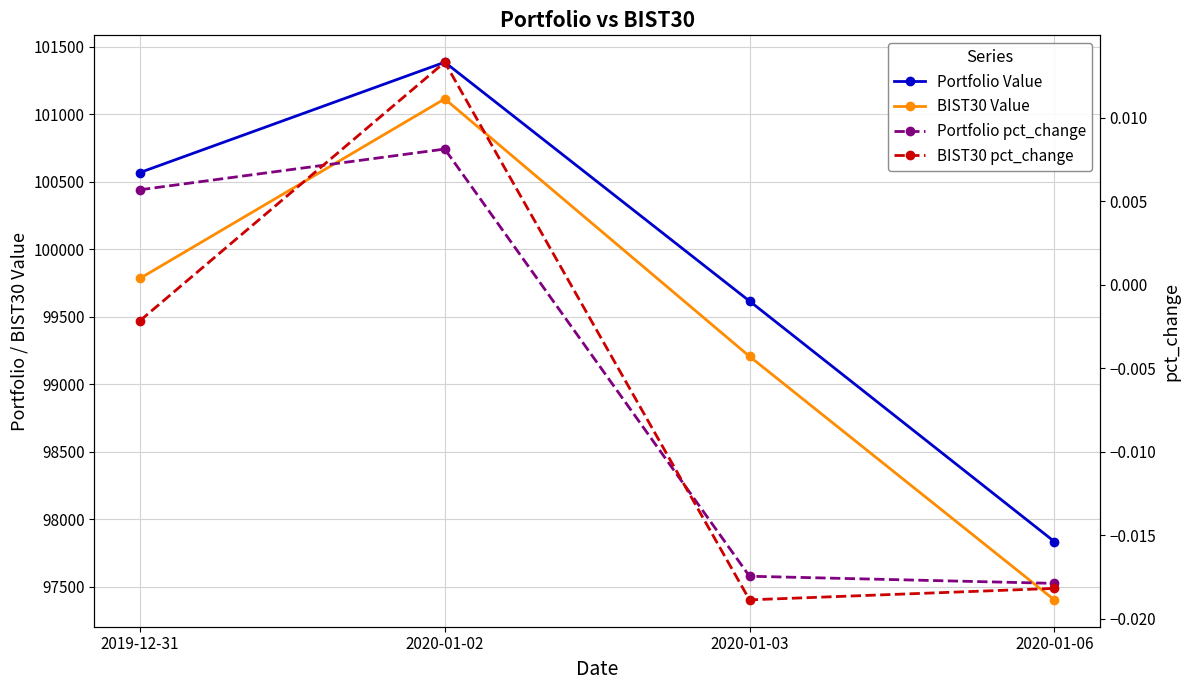

True or false: BIST30 pct_change has more than 0 points higher than both neighbors.

True